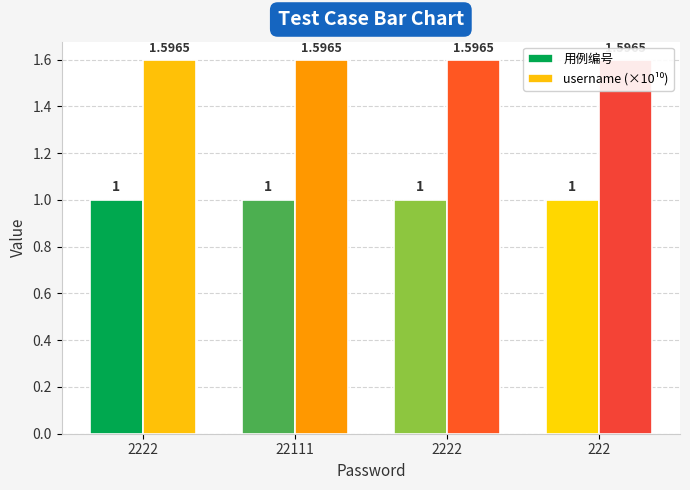

The value of 用例编号 at 222 is 1.5. True or false?

False